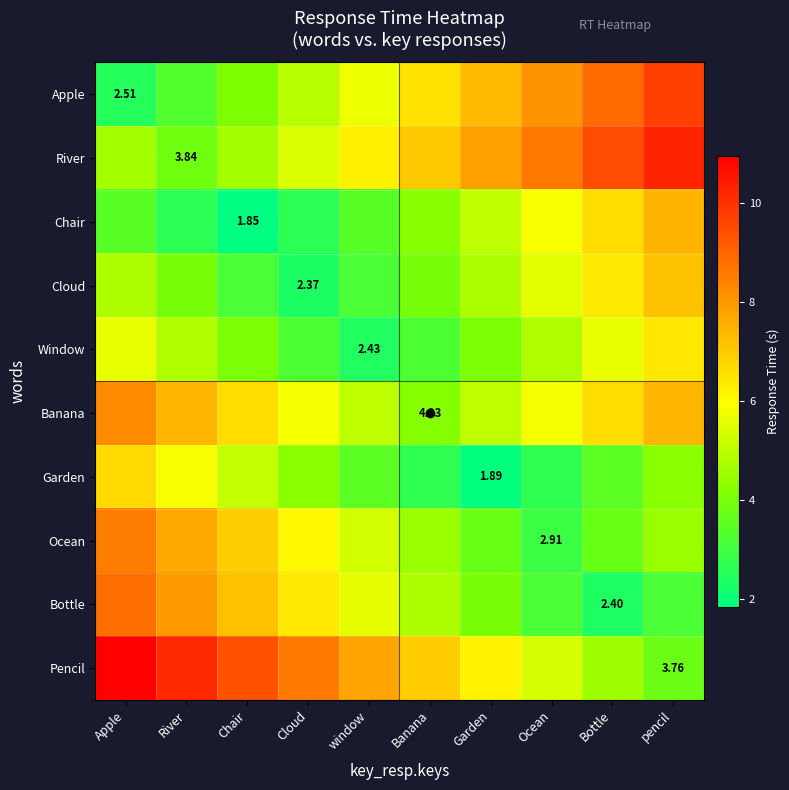

How many categories are shown in the chart?

10